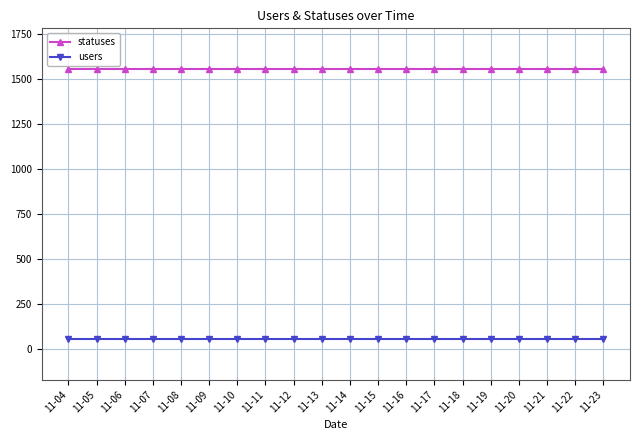

Reading right to left, list all the values displayed in this chart.

statuses: 11-23=1556	11-22=1556	11-21=1556	11-20=1556	11-19=1556	11-18=1556	11-17=1556	11-16=1556	11-15=1556	11-14=1556	11-13=1556	11-12=1556	11-11=1556	11-10=1556	11-09=1556	11-08=1556	11-07=1556	11-06=1556	11-05=1556	11-04=1556
users: 11-23=52	11-22=52	11-21=52	11-20=52	11-19=52	11-18=52	11-17=52	11-16=52	11-15=52	11-14=52	11-13=52	11-12=52	11-11=52	11-10=52	11-09=52	11-08=52	11-07=52	11-06=52	11-05=52	11-04=52